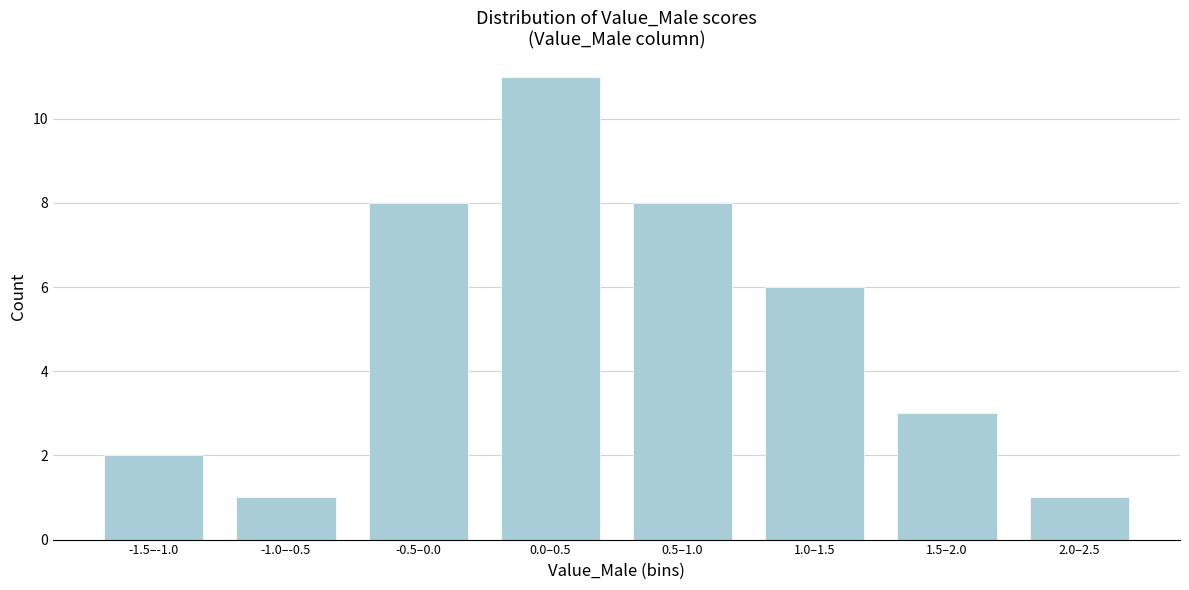

Reading left to right, transcribe all the data shown in this chart.

2	1	8	11	8	6	3	1